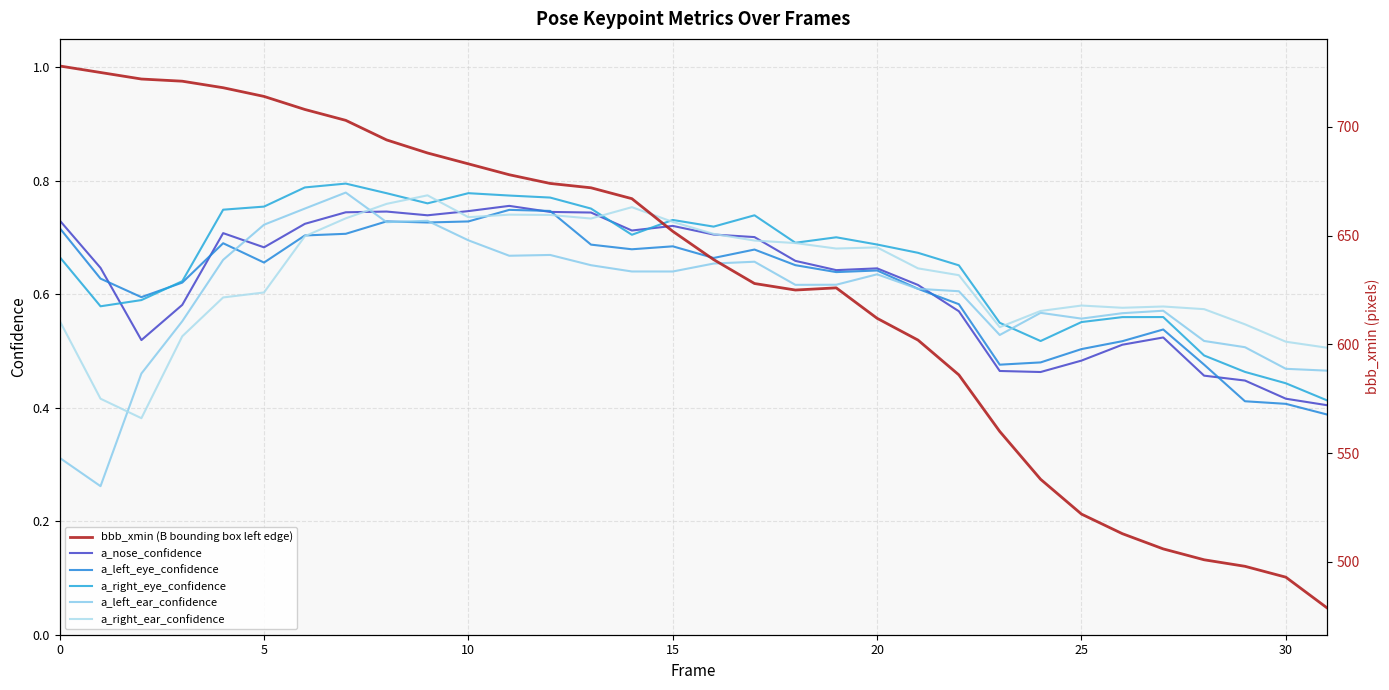

What is the sum of all a_left_eye_confidence values?

19.7